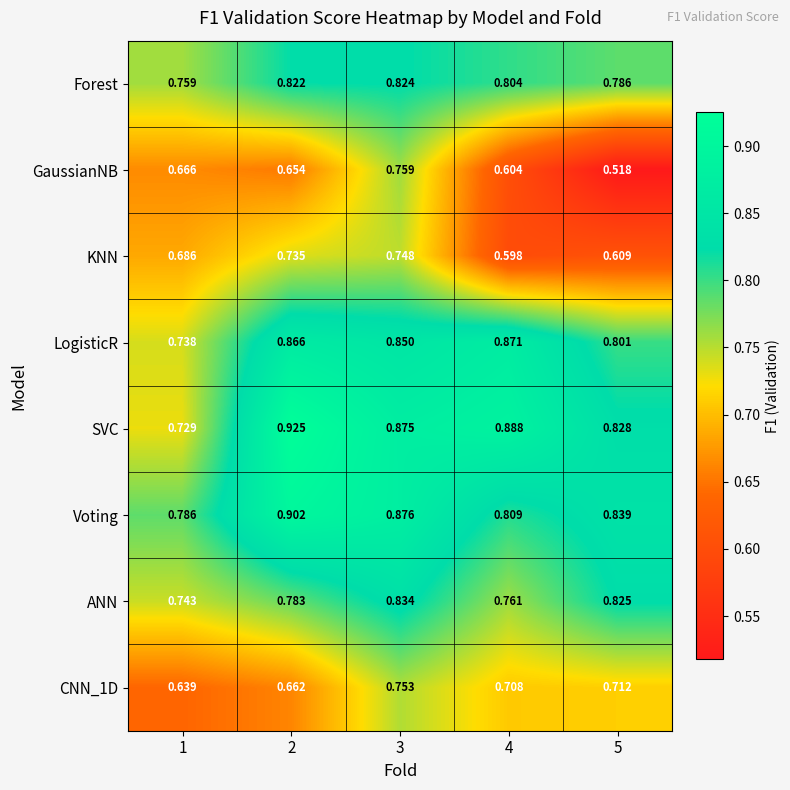

Which series has the largest range (max minus min)?

GaussianNB